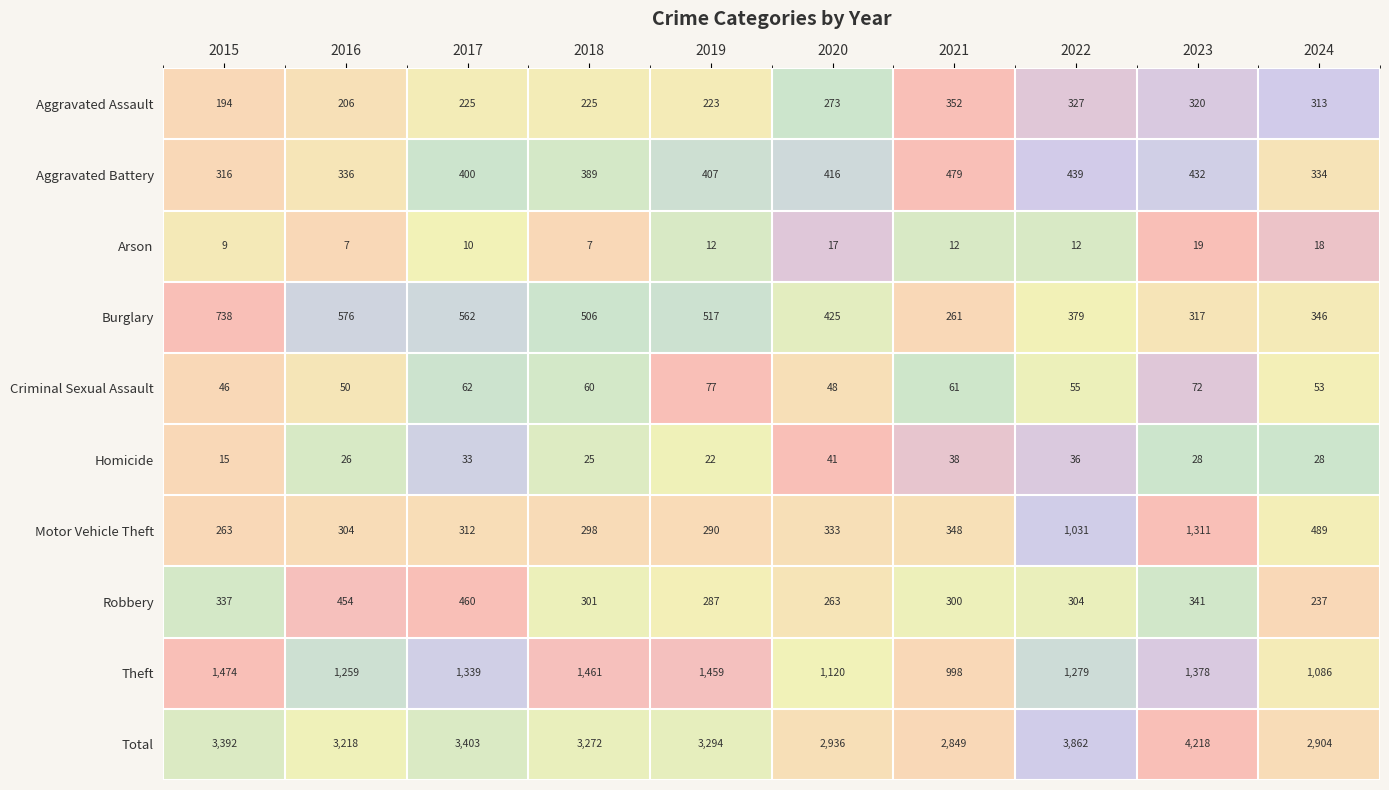

What is the sum of the Arson values at 2024 and 2017?

28